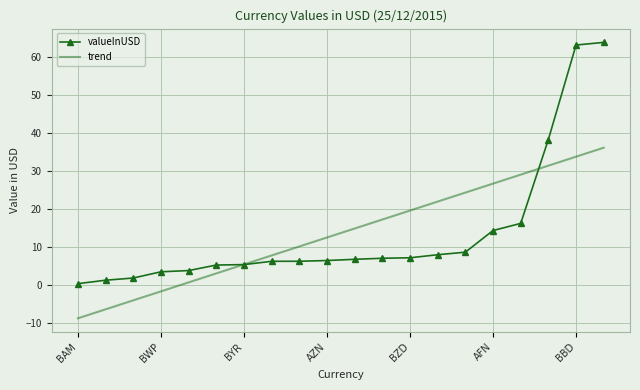

What is the maximum value shown in the chart?

64.0